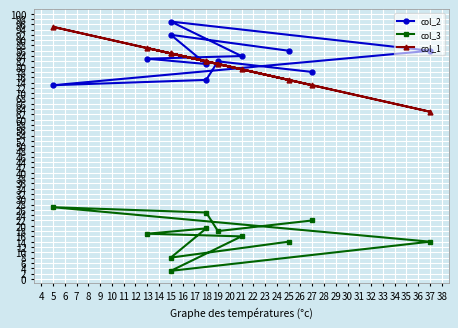

Which series has the largest total across all categories?

col_2